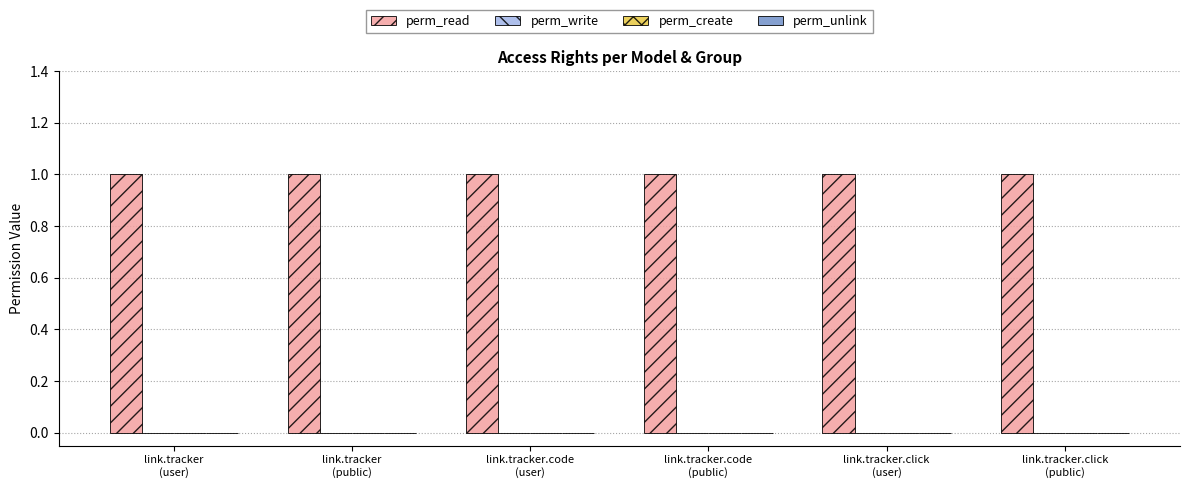

Between link.tracker
(public) and link.tracker.code
(public), which series saw the biggest shift?

perm_read